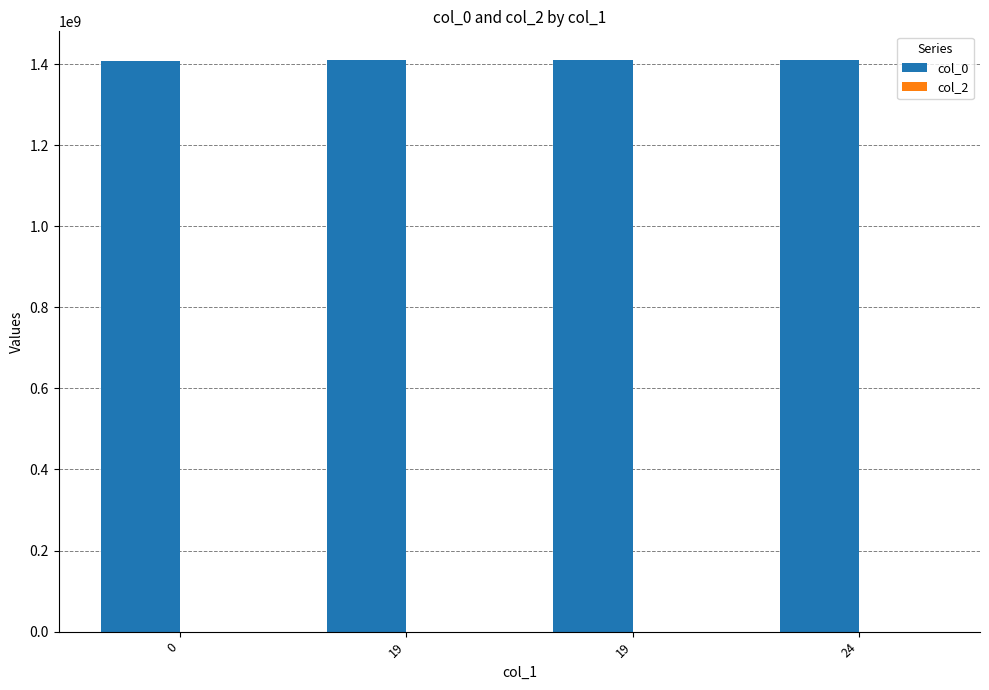

Reading left to right, transcribe all the data shown in this chart.

col_0: 0=1407337655	19=1409832444	19=1410446862	24=1410455227
col_2: 0=0	19=0	19=0	24=0